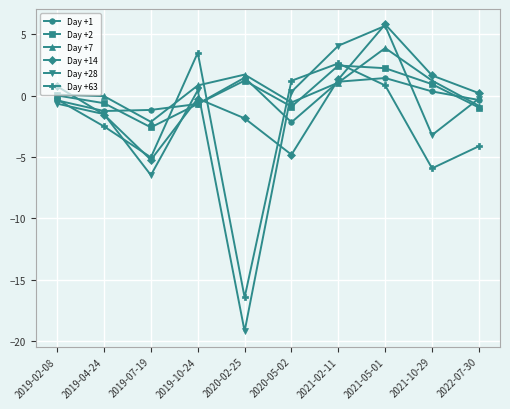

What value does the Day +7 series have at 2021-10-29?

1.2